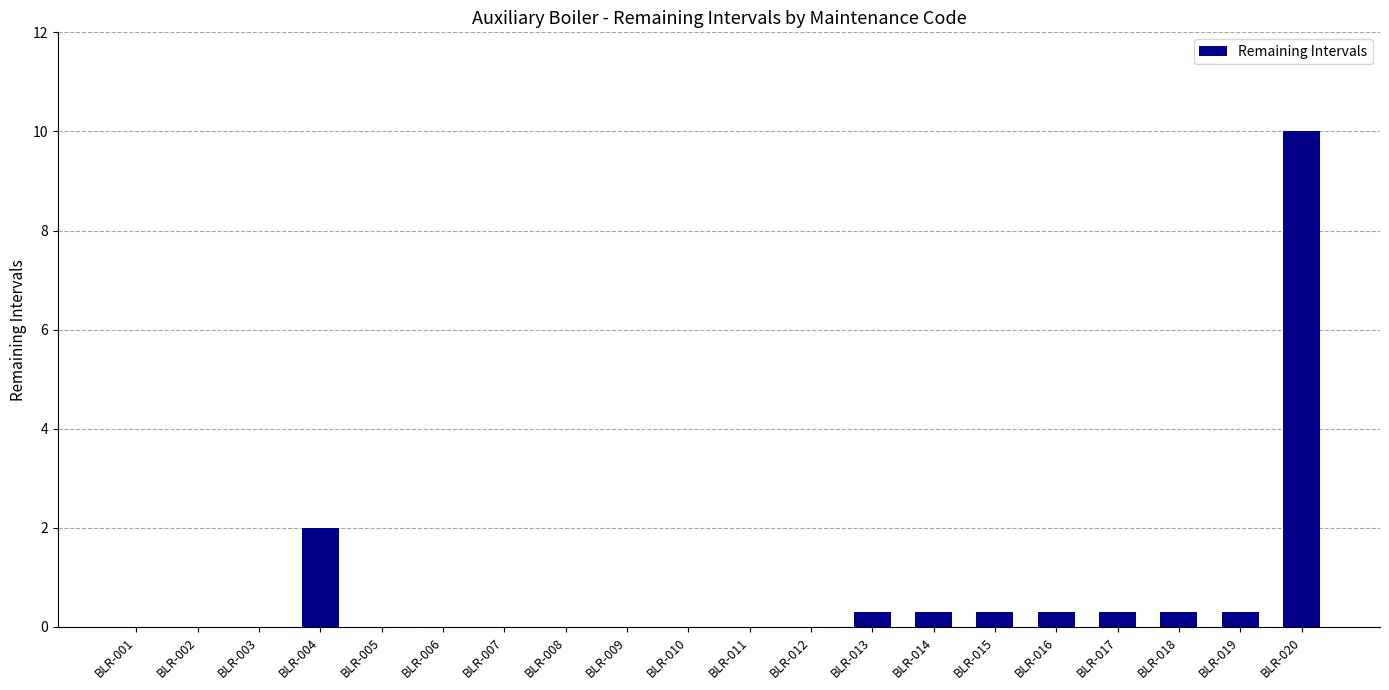

Is it true that the value at BLR-019 is 0.3?

True